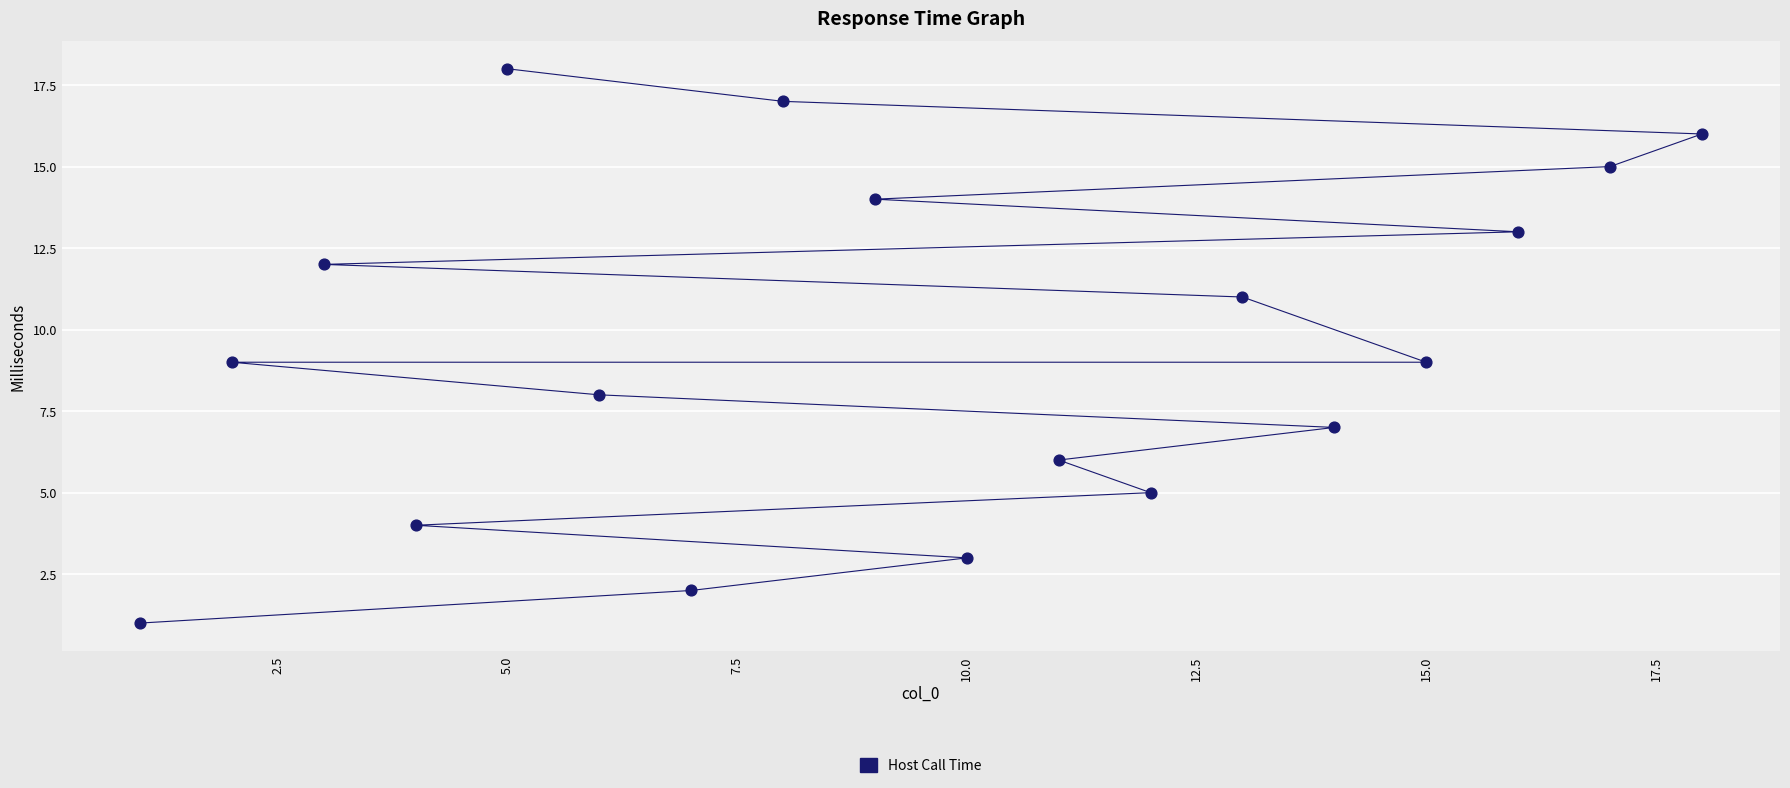

What is the range of Y values (max minus min)?

17